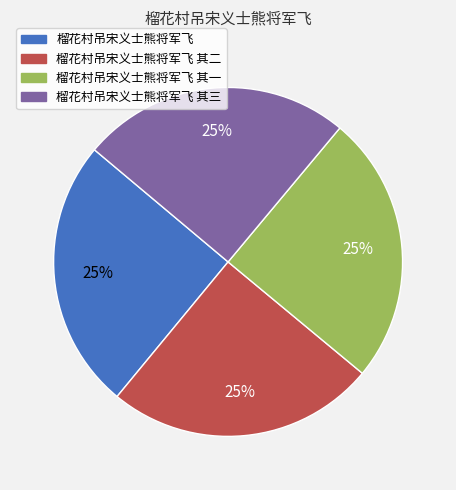

Is there a majority slice in this chart?

No